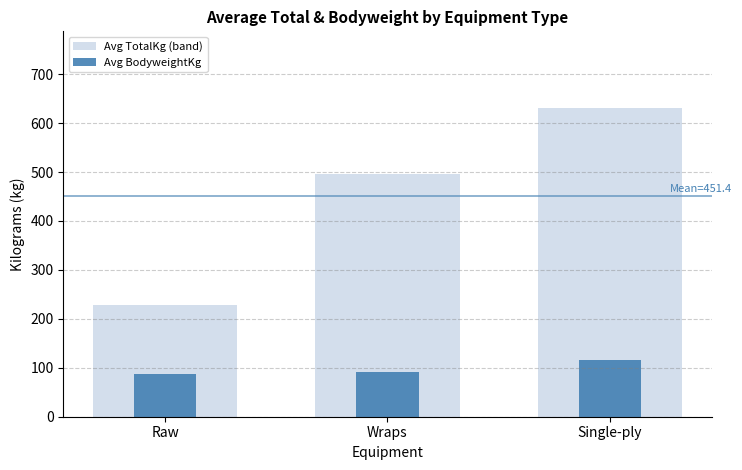

Reading left to right, what are all the values shown in this chart?

Avg TotalKg (band): Raw=229.3	Wraps=495.0	Single-ply=630.0
Avg BodyweightKg: Raw=88.0	Wraps=92.2	Single-ply=116.2